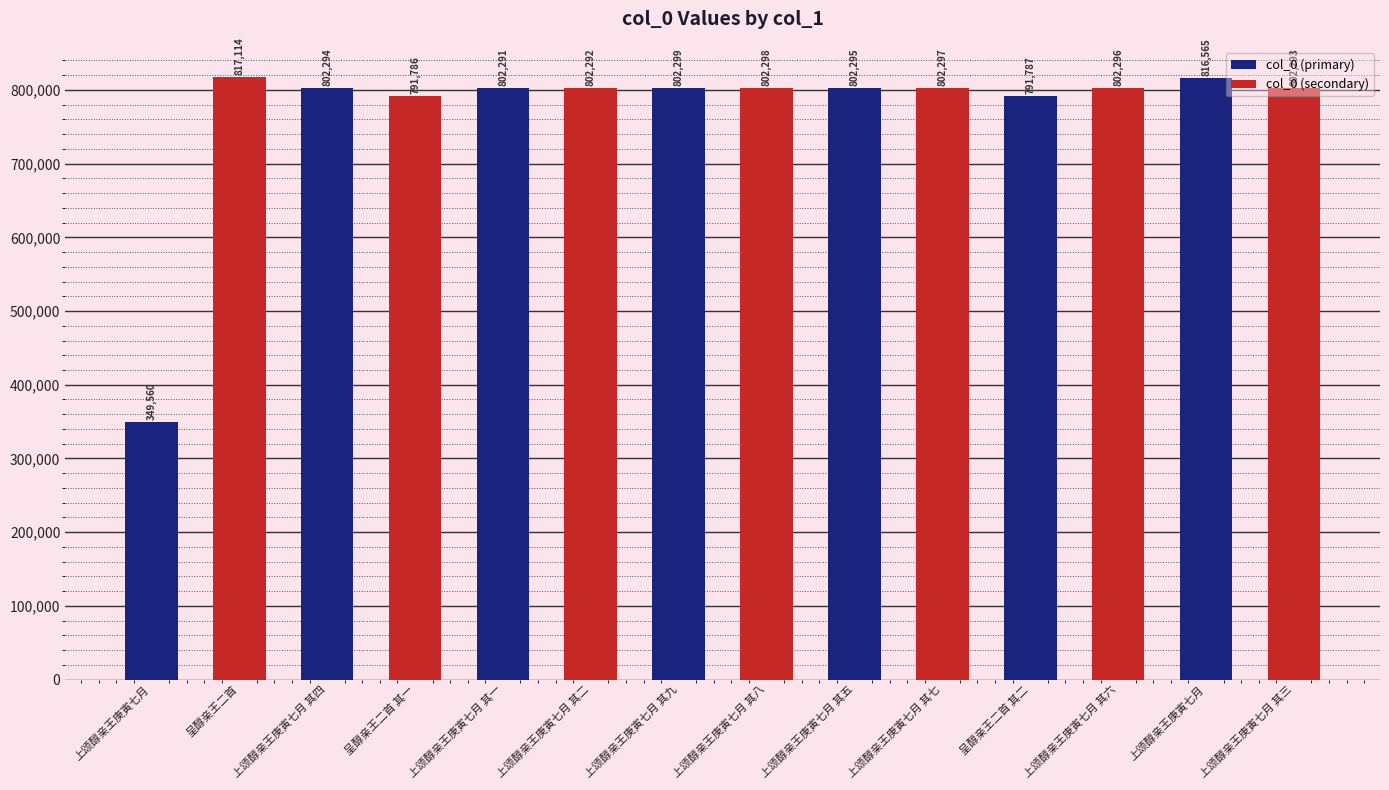

At which category does the chart reach its peak across all series?

呈醇亲王二首